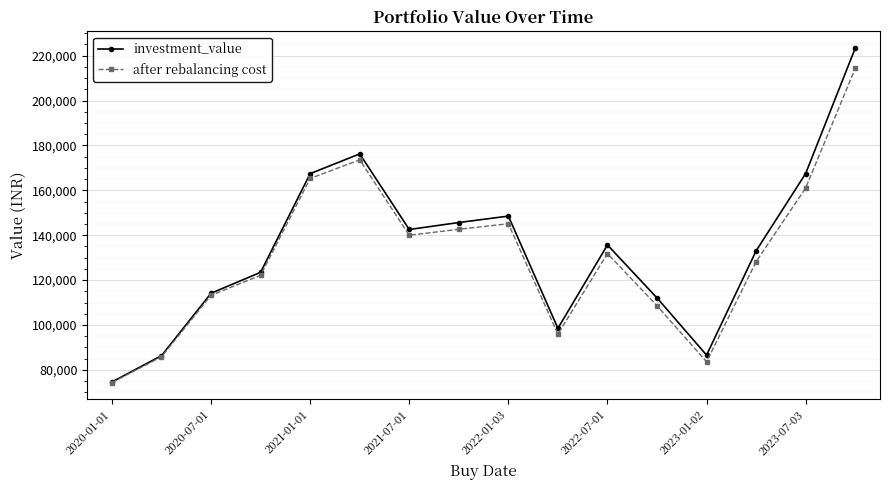

Rank the series by their maximum value, from highest to lowest.

investment_value, after rebalancing cost